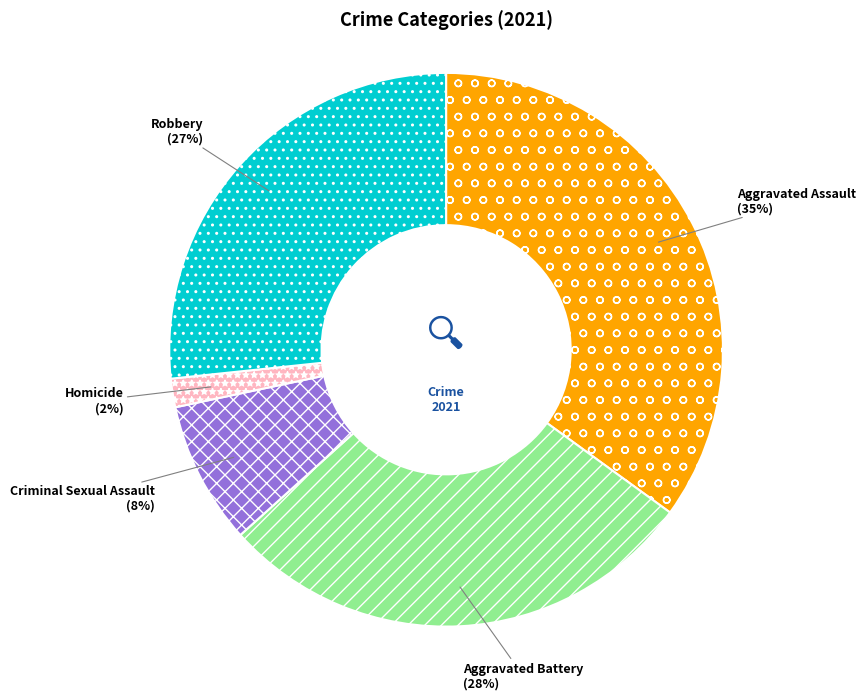

Is it true that Homicide is 2% of the pie?

True